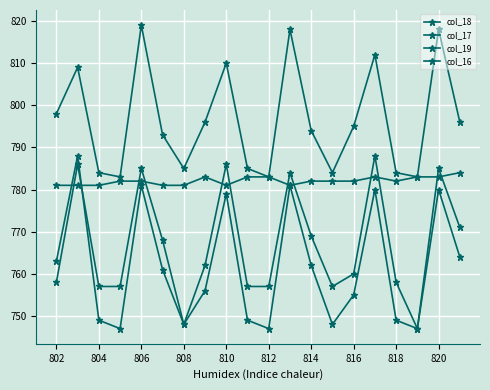

Reading left to right, transcribe all the data shown in this chart.

col_18: 758	786	757	757	785	768	748	762	786	757	757	784	769	757	760	788	758	747	780	764
col_17: 763	788	749	747	781	761	748	756	779	749	747	781	762	748	755	780	749	747	785	771
col_19: 798	809	784	783	819	793	785	796	810	785	783	818	794	784	795	812	784	783	818	796
col_16: 781	781	781	782	782	781	781	783	781	783	783	781	782	782	782	783	782	783	783	784